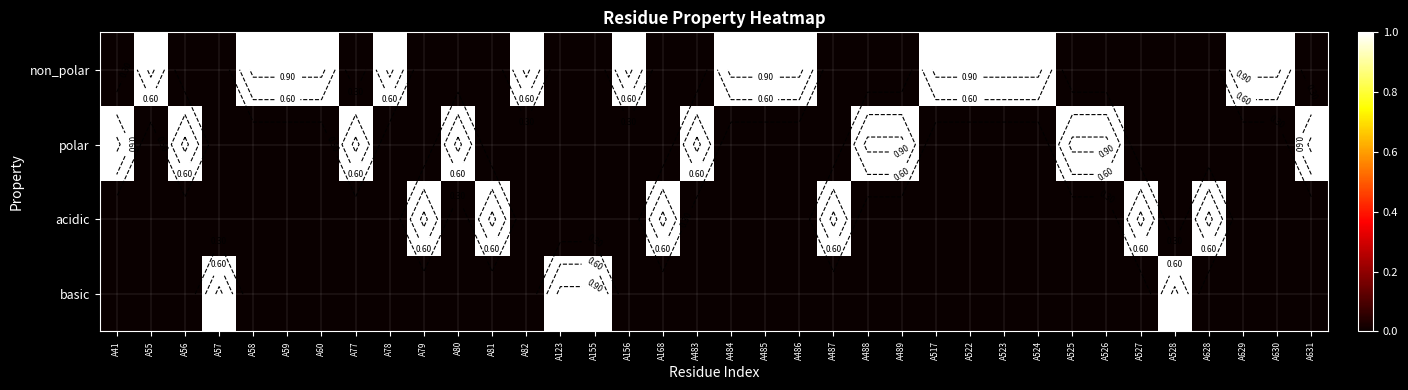

Which series changed the most between A56 and A630?

non_polar